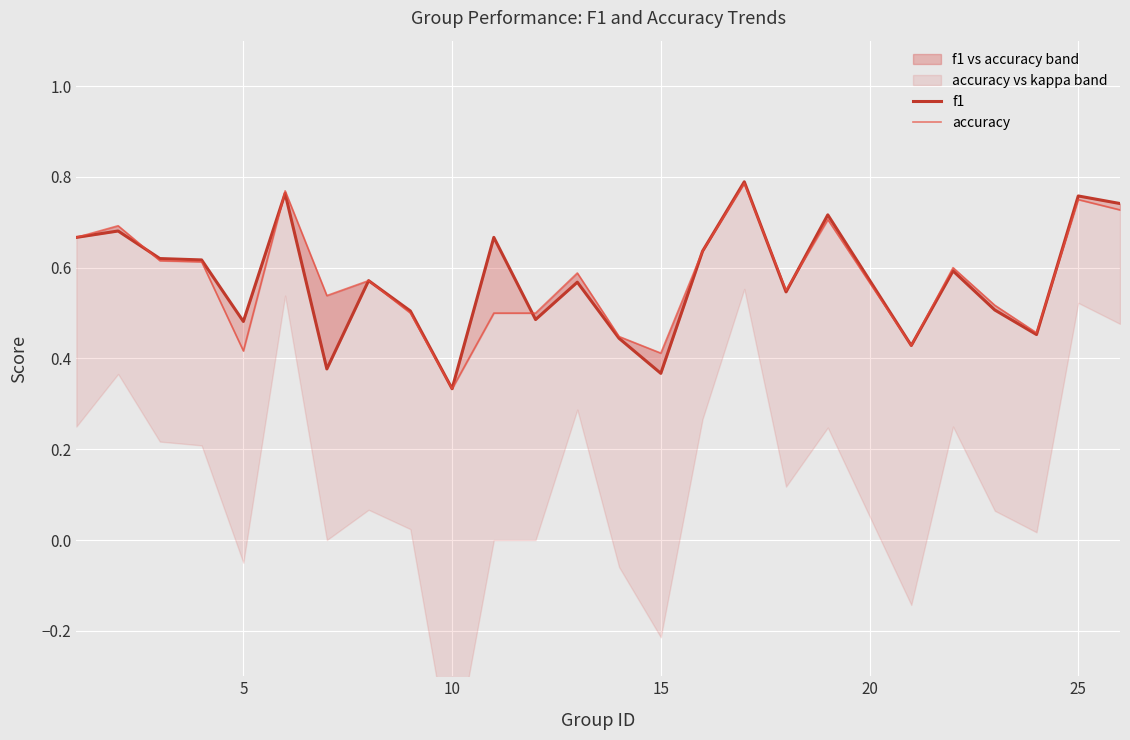

Is this an area chart (filled region under the line)?

No